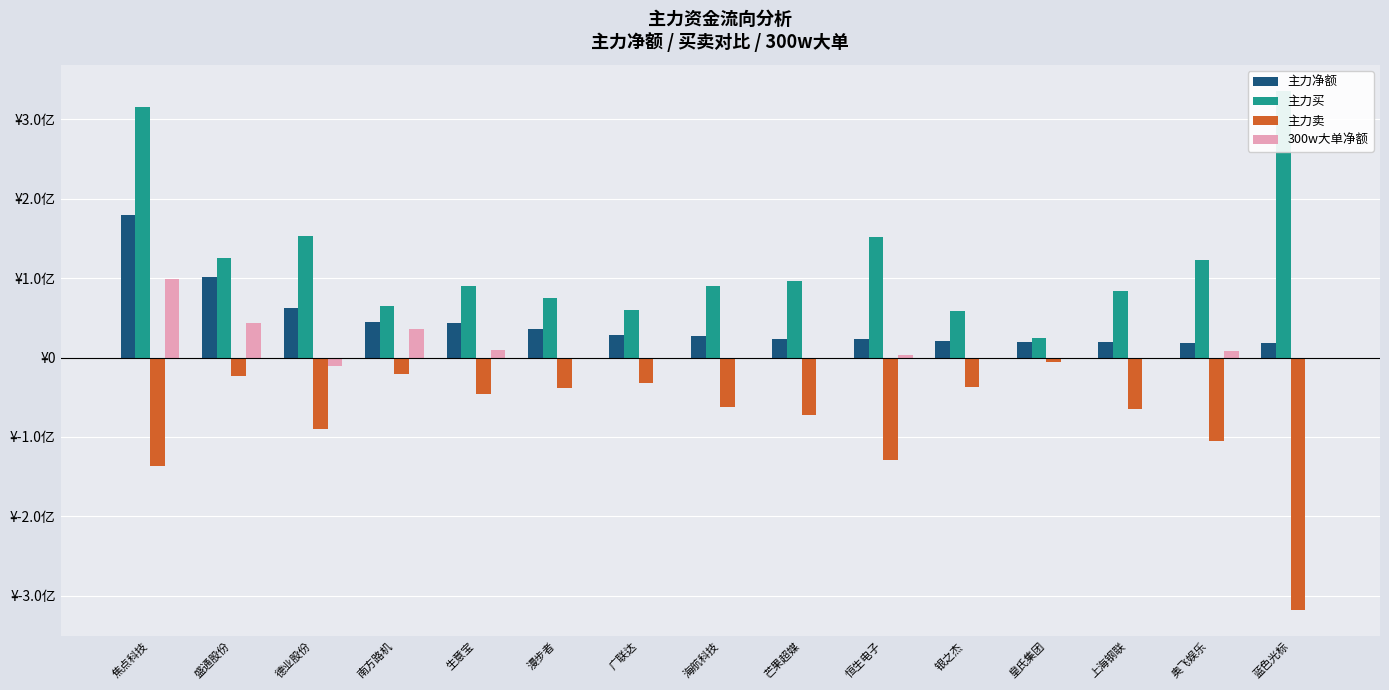

The 主力卖 series shows -34896466 at 盛通股份. True or false?

False